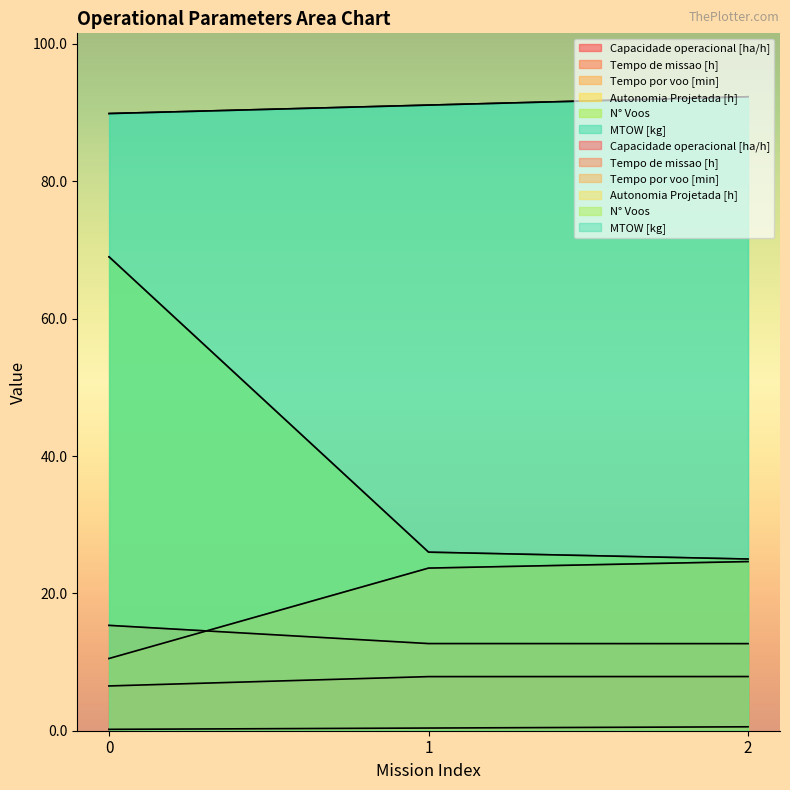

What is the highest value of the Autonomia Projetada [h] series?

0.6